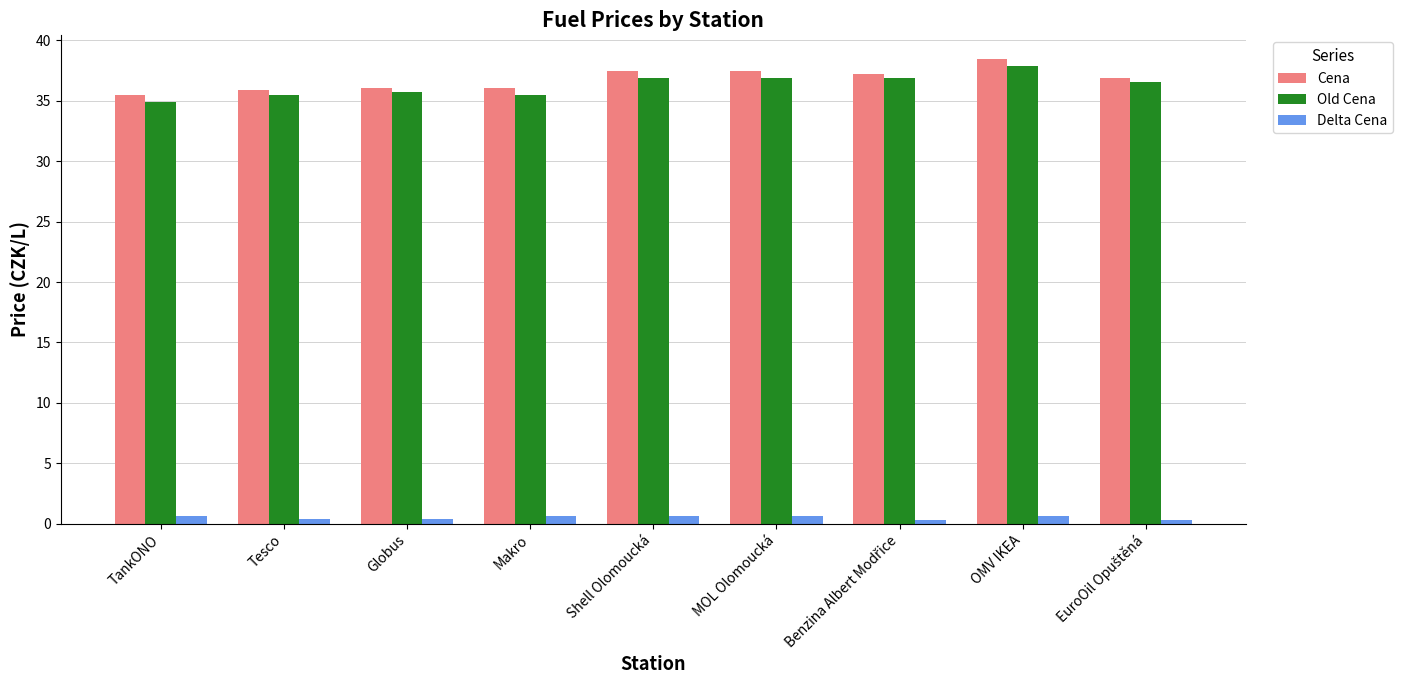

What is the sum of all Old Cena values?

326.8